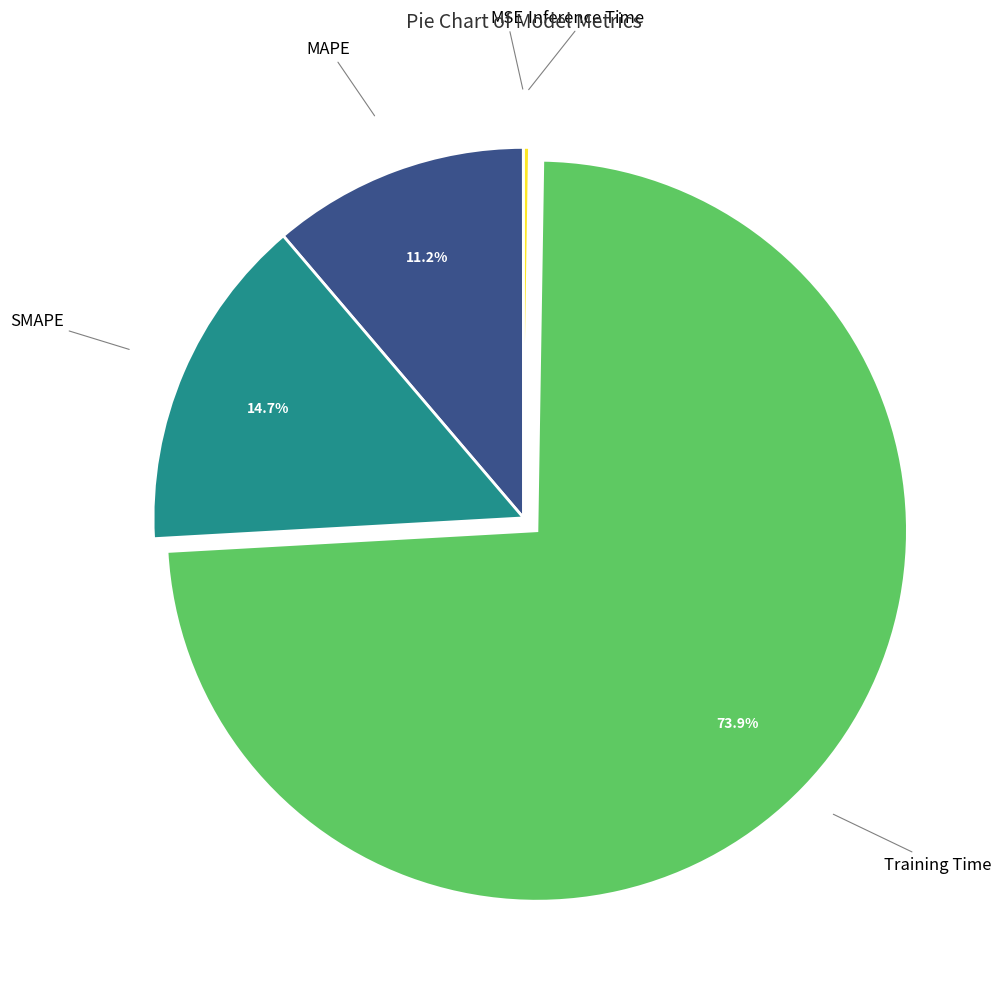

Is Training Time the majority of the pie?

Yes